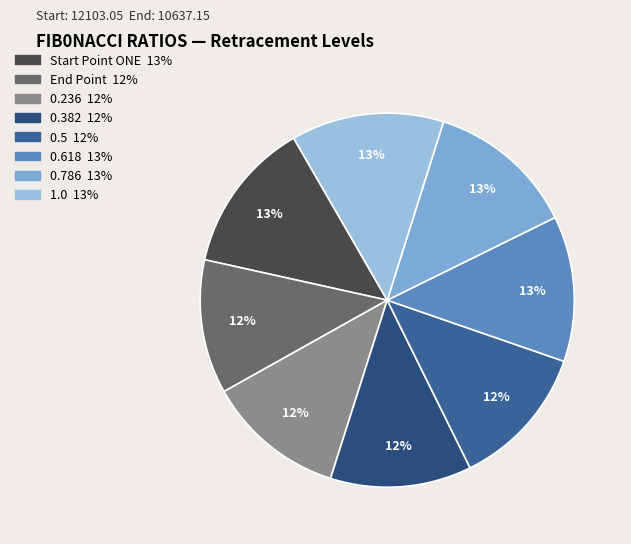

How many segments does this pie chart have?

8